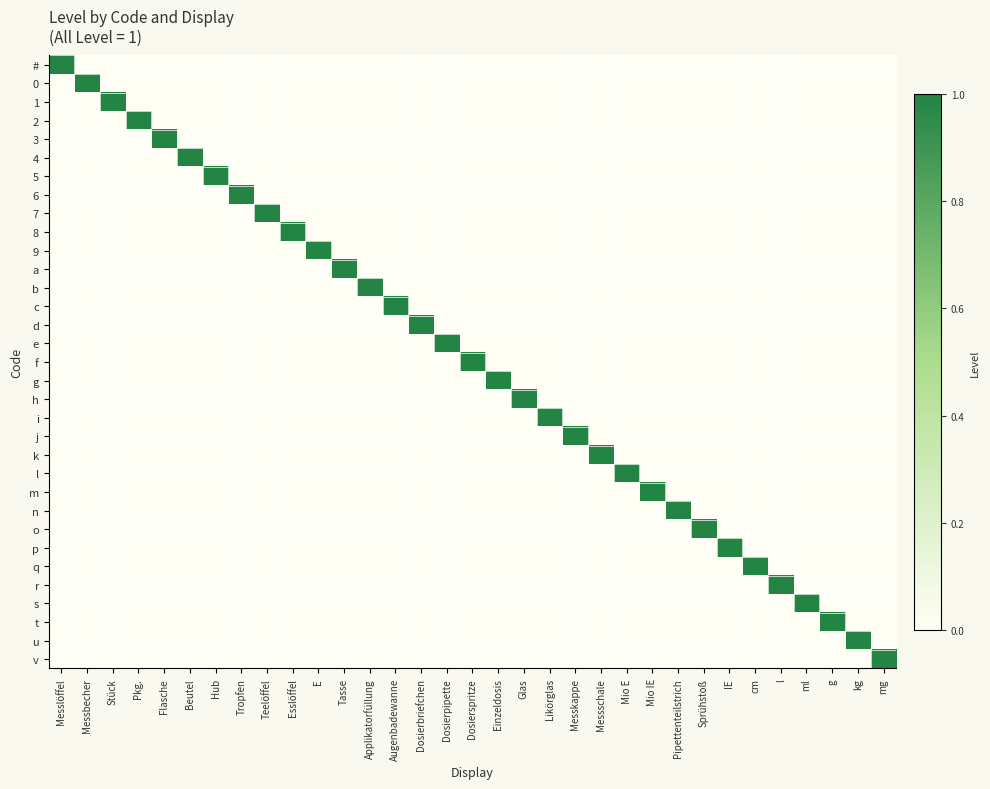

Reading right to left, list all the values displayed in this chart.

#: mg=0	kg=0	g=0	ml=0	l=0	cm=0	IE=0	Sprühstoß=0	Pipettenteilstrich=0	Mio IE=0	Mio E=0	Messschale=0	Messkappe=0	Likörglas=0	Glas=0	Einzeldosis=0	Dosierspritze=0	Dosierpipette=0	Dosierbriefchen=0	Augenbadewanne=0	Applikatorfüllung=0	Tasse=0	E=0	Esslöffel=0	Teelöffel=0	Tropfen=0	Hub=0	Beutel=0	Flasche=0	Pkg.=0	Stück=0	Messbecher=0	Messlöffel=1
0: mg=0	kg=0	g=0	ml=0	l=0	cm=0	IE=0	Sprühstoß=0	Pipettenteilstrich=0	Mio IE=0	Mio E=0	Messschale=0	Messkappe=0	Likörglas=0	Glas=0	Einzeldosis=0	Dosierspritze=0	Dosierpipette=0	Dosierbriefchen=0	Augenbadewanne=0	Applikatorfüllung=0	Tasse=0	E=0	Esslöffel=0	Teelöffel=0	Tropfen=0	Hub=0	Beutel=0	Flasche=0	Pkg.=0	Stück=0	Messbecher=1	Messlöffel=0
1: mg=0	kg=0	g=0	ml=0	l=0	cm=0	IE=0	Sprühstoß=0	Pipettenteilstrich=0	Mio IE=0	Mio E=0	Messschale=0	Messkappe=0	Likörglas=0	Glas=0	Einzeldosis=0	Dosierspritze=0	Dosierpipette=0	Dosierbriefchen=0	Augenbadewanne=0	Applikatorfüllung=0	Tasse=0	E=0	Esslöffel=0	Teelöffel=0	Tropfen=0	Hub=0	Beutel=0	Flasche=0	Pkg.=0	Stück=1	Messbecher=0	Messlöffel=0
2: mg=0	kg=0	g=0	ml=0	l=0	cm=0	IE=0	Sprühstoß=0	Pipettenteilstrich=0	Mio IE=0	Mio E=0	Messschale=0	Messkappe=0	Likörglas=0	Glas=0	Einzeldosis=0	Dosierspritze=0	Dosierpipette=0	Dosierbriefchen=0	Augenbadewanne=0	Applikatorfüllung=0	Tasse=0	E=0	Esslöffel=0	Teelöffel=0	Tropfen=0	Hub=0	Beutel=0	Flasche=0	Pkg.=1	Stück=0	Messbecher=0	Messlöffel=0
3: mg=0	kg=0	g=0	ml=0	l=0	cm=0	IE=0	Sprühstoß=0	Pipettenteilstrich=0	Mio IE=0	Mio E=0	Messschale=0	Messkappe=0	Likörglas=0	Glas=0	Einzeldosis=0	Dosierspritze=0	Dosierpipette=0	Dosierbriefchen=0	Augenbadewanne=0	Applikatorfüllung=0	Tasse=0	E=0	Esslöffel=0	Teelöffel=0	Tropfen=0	Hub=0	Beutel=0	Flasche=1	Pkg.=0	Stück=0	Messbecher=0	Messlöffel=0
4: mg=0	kg=0	g=0	ml=0	l=0	cm=0	IE=0	Sprühstoß=0	Pipettenteilstrich=0	Mio IE=0	Mio E=0	Messschale=0	Messkappe=0	Likörglas=0	Glas=0	Einzeldosis=0	Dosierspritze=0	Dosierpipette=0	Dosierbriefchen=0	Augenbadewanne=0	Applikatorfüllung=0	Tasse=0	E=0	Esslöffel=0	Teelöffel=0	Tropfen=0	Hub=0	Beutel=1	Flasche=0	Pkg.=0	Stück=0	Messbecher=0	Messlöffel=0
5: mg=0	kg=0	g=0	ml=0	l=0	cm=0	IE=0	Sprühstoß=0	Pipettenteilstrich=0	Mio IE=0	Mio E=0	Messschale=0	Messkappe=0	Likörglas=0	Glas=0	Einzeldosis=0	Dosierspritze=0	Dosierpipette=0	Dosierbriefchen=0	Augenbadewanne=0	Applikatorfüllung=0	Tasse=0	E=0	Esslöffel=0	Teelöffel=0	Tropfen=0	Hub=1	Beutel=0	Flasche=0	Pkg.=0	Stück=0	Messbecher=0	Messlöffel=0
6: mg=0	kg=0	g=0	ml=0	l=0	cm=0	IE=0	Sprühstoß=0	Pipettenteilstrich=0	Mio IE=0	Mio E=0	Messschale=0	Messkappe=0	Likörglas=0	Glas=0	Einzeldosis=0	Dosierspritze=0	Dosierpipette=0	Dosierbriefchen=0	Augenbadewanne=0	Applikatorfüllung=0	Tasse=0	E=0	Esslöffel=0	Teelöffel=0	Tropfen=1	Hub=0	Beutel=0	Flasche=0	Pkg.=0	Stück=0	Messbecher=0	Messlöffel=0
7: mg=0	kg=0	g=0	ml=0	l=0	cm=0	IE=0	Sprühstoß=0	Pipettenteilstrich=0	Mio IE=0	Mio E=0	Messschale=0	Messkappe=0	Likörglas=0	Glas=0	Einzeldosis=0	Dosierspritze=0	Dosierpipette=0	Dosierbriefchen=0	Augenbadewanne=0	Applikatorfüllung=0	Tasse=0	E=0	Esslöffel=0	Teelöffel=1	Tropfen=0	Hub=0	Beutel=0	Flasche=0	Pkg.=0	Stück=0	Messbecher=0	Messlöffel=0
8: mg=0	kg=0	g=0	ml=0	l=0	cm=0	IE=0	Sprühstoß=0	Pipettenteilstrich=0	Mio IE=0	Mio E=0	Messschale=0	Messkappe=0	Likörglas=0	Glas=0	Einzeldosis=0	Dosierspritze=0	Dosierpipette=0	Dosierbriefchen=0	Augenbadewanne=0	Applikatorfüllung=0	Tasse=0	E=0	Esslöffel=1	Teelöffel=0	Tropfen=0	Hub=0	Beutel=0	Flasche=0	Pkg.=0	Stück=0	Messbecher=0	Messlöffel=0
9: mg=0	kg=0	g=0	ml=0	l=0	cm=0	IE=0	Sprühstoß=0	Pipettenteilstrich=0	Mio IE=0	Mio E=0	Messschale=0	Messkappe=0	Likörglas=0	Glas=0	Einzeldosis=0	Dosierspritze=0	Dosierpipette=0	Dosierbriefchen=0	Augenbadewanne=0	Applikatorfüllung=0	Tasse=0	E=1	Esslöffel=0	Teelöffel=0	Tropfen=0	Hub=0	Beutel=0	Flasche=0	Pkg.=0	Stück=0	Messbecher=0	Messlöffel=0
a: mg=0	kg=0	g=0	ml=0	l=0	cm=0	IE=0	Sprühstoß=0	Pipettenteilstrich=0	Mio IE=0	Mio E=0	Messschale=0	Messkappe=0	Likörglas=0	Glas=0	Einzeldosis=0	Dosierspritze=0	Dosierpipette=0	Dosierbriefchen=0	Augenbadewanne=0	Applikatorfüllung=0	Tasse=1	E=0	Esslöffel=0	Teelöffel=0	Tropfen=0	Hub=0	Beutel=0	Flasche=0	Pkg.=0	Stück=0	Messbecher=0	Messlöffel=0
b: mg=0	kg=0	g=0	ml=0	l=0	cm=0	IE=0	Sprühstoß=0	Pipettenteilstrich=0	Mio IE=0	Mio E=0	Messschale=0	Messkappe=0	Likörglas=0	Glas=0	Einzeldosis=0	Dosierspritze=0	Dosierpipette=0	Dosierbriefchen=0	Augenbadewanne=0	Applikatorfüllung=1	Tasse=0	E=0	Esslöffel=0	Teelöffel=0	Tropfen=0	Hub=0	Beutel=0	Flasche=0	Pkg.=0	Stück=0	Messbecher=0	Messlöffel=0
c: mg=0	kg=0	g=0	ml=0	l=0	cm=0	IE=0	Sprühstoß=0	Pipettenteilstrich=0	Mio IE=0	Mio E=0	Messschale=0	Messkappe=0	Likörglas=0	Glas=0	Einzeldosis=0	Dosierspritze=0	Dosierpipette=0	Dosierbriefchen=0	Augenbadewanne=1	Applikatorfüllung=0	Tasse=0	E=0	Esslöffel=0	Teelöffel=0	Tropfen=0	Hub=0	Beutel=0	Flasche=0	Pkg.=0	Stück=0	Messbecher=0	Messlöffel=0
d: mg=0	kg=0	g=0	ml=0	l=0	cm=0	IE=0	Sprühstoß=0	Pipettenteilstrich=0	Mio IE=0	Mio E=0	Messschale=0	Messkappe=0	Likörglas=0	Glas=0	Einzeldosis=0	Dosierspritze=0	Dosierpipette=0	Dosierbriefchen=1	Augenbadewanne=0	Applikatorfüllung=0	Tasse=0	E=0	Esslöffel=0	Teelöffel=0	Tropfen=0	Hub=0	Beutel=0	Flasche=0	Pkg.=0	Stück=0	Messbecher=0	Messlöffel=0
e: mg=0	kg=0	g=0	ml=0	l=0	cm=0	IE=0	Sprühstoß=0	Pipettenteilstrich=0	Mio IE=0	Mio E=0	Messschale=0	Messkappe=0	Likörglas=0	Glas=0	Einzeldosis=0	Dosierspritze=0	Dosierpipette=1	Dosierbriefchen=0	Augenbadewanne=0	Applikatorfüllung=0	Tasse=0	E=0	Esslöffel=0	Teelöffel=0	Tropfen=0	Hub=0	Beutel=0	Flasche=0	Pkg.=0	Stück=0	Messbecher=0	Messlöffel=0
f: mg=0	kg=0	g=0	ml=0	l=0	cm=0	IE=0	Sprühstoß=0	Pipettenteilstrich=0	Mio IE=0	Mio E=0	Messschale=0	Messkappe=0	Likörglas=0	Glas=0	Einzeldosis=0	Dosierspritze=1	Dosierpipette=0	Dosierbriefchen=0	Augenbadewanne=0	Applikatorfüllung=0	Tasse=0	E=0	Esslöffel=0	Teelöffel=0	Tropfen=0	Hub=0	Beutel=0	Flasche=0	Pkg.=0	Stück=0	Messbecher=0	Messlöffel=0
g: mg=0	kg=0	g=0	ml=0	l=0	cm=0	IE=0	Sprühstoß=0	Pipettenteilstrich=0	Mio IE=0	Mio E=0	Messschale=0	Messkappe=0	Likörglas=0	Glas=0	Einzeldosis=1	Dosierspritze=0	Dosierpipette=0	Dosierbriefchen=0	Augenbadewanne=0	Applikatorfüllung=0	Tasse=0	E=0	Esslöffel=0	Teelöffel=0	Tropfen=0	Hub=0	Beutel=0	Flasche=0	Pkg.=0	Stück=0	Messbecher=0	Messlöffel=0
h: mg=0	kg=0	g=0	ml=0	l=0	cm=0	IE=0	Sprühstoß=0	Pipettenteilstrich=0	Mio IE=0	Mio E=0	Messschale=0	Messkappe=0	Likörglas=0	Glas=1	Einzeldosis=0	Dosierspritze=0	Dosierpipette=0	Dosierbriefchen=0	Augenbadewanne=0	Applikatorfüllung=0	Tasse=0	E=0	Esslöffel=0	Teelöffel=0	Tropfen=0	Hub=0	Beutel=0	Flasche=0	Pkg.=0	Stück=0	Messbecher=0	Messlöffel=0
i: mg=0	kg=0	g=0	ml=0	l=0	cm=0	IE=0	Sprühstoß=0	Pipettenteilstrich=0	Mio IE=0	Mio E=0	Messschale=0	Messkappe=0	Likörglas=1	Glas=0	Einzeldosis=0	Dosierspritze=0	Dosierpipette=0	Dosierbriefchen=0	Augenbadewanne=0	Applikatorfüllung=0	Tasse=0	E=0	Esslöffel=0	Teelöffel=0	Tropfen=0	Hub=0	Beutel=0	Flasche=0	Pkg.=0	Stück=0	Messbecher=0	Messlöffel=0
j: mg=0	kg=0	g=0	ml=0	l=0	cm=0	IE=0	Sprühstoß=0	Pipettenteilstrich=0	Mio IE=0	Mio E=0	Messschale=0	Messkappe=1	Likörglas=0	Glas=0	Einzeldosis=0	Dosierspritze=0	Dosierpipette=0	Dosierbriefchen=0	Augenbadewanne=0	Applikatorfüllung=0	Tasse=0	E=0	Esslöffel=0	Teelöffel=0	Tropfen=0	Hub=0	Beutel=0	Flasche=0	Pkg.=0	Stück=0	Messbecher=0	Messlöffel=0
k: mg=0	kg=0	g=0	ml=0	l=0	cm=0	IE=0	Sprühstoß=0	Pipettenteilstrich=0	Mio IE=0	Mio E=0	Messschale=1	Messkappe=0	Likörglas=0	Glas=0	Einzeldosis=0	Dosierspritze=0	Dosierpipette=0	Dosierbriefchen=0	Augenbadewanne=0	Applikatorfüllung=0	Tasse=0	E=0	Esslöffel=0	Teelöffel=0	Tropfen=0	Hub=0	Beutel=0	Flasche=0	Pkg.=0	Stück=0	Messbecher=0	Messlöffel=0
l: mg=0	kg=0	g=0	ml=0	l=0	cm=0	IE=0	Sprühstoß=0	Pipettenteilstrich=0	Mio IE=0	Mio E=1	Messschale=0	Messkappe=0	Likörglas=0	Glas=0	Einzeldosis=0	Dosierspritze=0	Dosierpipette=0	Dosierbriefchen=0	Augenbadewanne=0	Applikatorfüllung=0	Tasse=0	E=0	Esslöffel=0	Teelöffel=0	Tropfen=0	Hub=0	Beutel=0	Flasche=0	Pkg.=0	Stück=0	Messbecher=0	Messlöffel=0
m: mg=0	kg=0	g=0	ml=0	l=0	cm=0	IE=0	Sprühstoß=0	Pipettenteilstrich=0	Mio IE=1	Mio E=0	Messschale=0	Messkappe=0	Likörglas=0	Glas=0	Einzeldosis=0	Dosierspritze=0	Dosierpipette=0	Dosierbriefchen=0	Augenbadewanne=0	Applikatorfüllung=0	Tasse=0	E=0	Esslöffel=0	Teelöffel=0	Tropfen=0	Hub=0	Beutel=0	Flasche=0	Pkg.=0	Stück=0	Messbecher=0	Messlöffel=0
n: mg=0	kg=0	g=0	ml=0	l=0	cm=0	IE=0	Sprühstoß=0	Pipettenteilstrich=1	Mio IE=0	Mio E=0	Messschale=0	Messkappe=0	Likörglas=0	Glas=0	Einzeldosis=0	Dosierspritze=0	Dosierpipette=0	Dosierbriefchen=0	Augenbadewanne=0	Applikatorfüllung=0	Tasse=0	E=0	Esslöffel=0	Teelöffel=0	Tropfen=0	Hub=0	Beutel=0	Flasche=0	Pkg.=0	Stück=0	Messbecher=0	Messlöffel=0
o: mg=0	kg=0	g=0	ml=0	l=0	cm=0	IE=0	Sprühstoß=1	Pipettenteilstrich=0	Mio IE=0	Mio E=0	Messschale=0	Messkappe=0	Likörglas=0	Glas=0	Einzeldosis=0	Dosierspritze=0	Dosierpipette=0	Dosierbriefchen=0	Augenbadewanne=0	Applikatorfüllung=0	Tasse=0	E=0	Esslöffel=0	Teelöffel=0	Tropfen=0	Hub=0	Beutel=0	Flasche=0	Pkg.=0	Stück=0	Messbecher=0	Messlöffel=0
p: mg=0	kg=0	g=0	ml=0	l=0	cm=0	IE=1	Sprühstoß=0	Pipettenteilstrich=0	Mio IE=0	Mio E=0	Messschale=0	Messkappe=0	Likörglas=0	Glas=0	Einzeldosis=0	Dosierspritze=0	Dosierpipette=0	Dosierbriefchen=0	Augenbadewanne=0	Applikatorfüllung=0	Tasse=0	E=0	Esslöffel=0	Teelöffel=0	Tropfen=0	Hub=0	Beutel=0	Flasche=0	Pkg.=0	Stück=0	Messbecher=0	Messlöffel=0
q: mg=0	kg=0	g=0	ml=0	l=0	cm=1	IE=0	Sprühstoß=0	Pipettenteilstrich=0	Mio IE=0	Mio E=0	Messschale=0	Messkappe=0	Likörglas=0	Glas=0	Einzeldosis=0	Dosierspritze=0	Dosierpipette=0	Dosierbriefchen=0	Augenbadewanne=0	Applikatorfüllung=0	Tasse=0	E=0	Esslöffel=0	Teelöffel=0	Tropfen=0	Hub=0	Beutel=0	Flasche=0	Pkg.=0	Stück=0	Messbecher=0	Messlöffel=0
r: mg=0	kg=0	g=0	ml=0	l=1	cm=0	IE=0	Sprühstoß=0	Pipettenteilstrich=0	Mio IE=0	Mio E=0	Messschale=0	Messkappe=0	Likörglas=0	Glas=0	Einzeldosis=0	Dosierspritze=0	Dosierpipette=0	Dosierbriefchen=0	Augenbadewanne=0	Applikatorfüllung=0	Tasse=0	E=0	Esslöffel=0	Teelöffel=0	Tropfen=0	Hub=0	Beutel=0	Flasche=0	Pkg.=0	Stück=0	Messbecher=0	Messlöffel=0
s: mg=0	kg=0	g=0	ml=1	l=0	cm=0	IE=0	Sprühstoß=0	Pipettenteilstrich=0	Mio IE=0	Mio E=0	Messschale=0	Messkappe=0	Likörglas=0	Glas=0	Einzeldosis=0	Dosierspritze=0	Dosierpipette=0	Dosierbriefchen=0	Augenbadewanne=0	Applikatorfüllung=0	Tasse=0	E=0	Esslöffel=0	Teelöffel=0	Tropfen=0	Hub=0	Beutel=0	Flasche=0	Pkg.=0	Stück=0	Messbecher=0	Messlöffel=0
t: mg=0	kg=0	g=1	ml=0	l=0	cm=0	IE=0	Sprühstoß=0	Pipettenteilstrich=0	Mio IE=0	Mio E=0	Messschale=0	Messkappe=0	Likörglas=0	Glas=0	Einzeldosis=0	Dosierspritze=0	Dosierpipette=0	Dosierbriefchen=0	Augenbadewanne=0	Applikatorfüllung=0	Tasse=0	E=0	Esslöffel=0	Teelöffel=0	Tropfen=0	Hub=0	Beutel=0	Flasche=0	Pkg.=0	Stück=0	Messbecher=0	Messlöffel=0
u: mg=0	kg=1	g=0	ml=0	l=0	cm=0	IE=0	Sprühstoß=0	Pipettenteilstrich=0	Mio IE=0	Mio E=0	Messschale=0	Messkappe=0	Likörglas=0	Glas=0	Einzeldosis=0	Dosierspritze=0	Dosierpipette=0	Dosierbriefchen=0	Augenbadewanne=0	Applikatorfüllung=0	Tasse=0	E=0	Esslöffel=0	Teelöffel=0	Tropfen=0	Hub=0	Beutel=0	Flasche=0	Pkg.=0	Stück=0	Messbecher=0	Messlöffel=0
v: mg=1	kg=0	g=0	ml=0	l=0	cm=0	IE=0	Sprühstoß=0	Pipettenteilstrich=0	Mio IE=0	Mio E=0	Messschale=0	Messkappe=0	Likörglas=0	Glas=0	Einzeldosis=0	Dosierspritze=0	Dosierpipette=0	Dosierbriefchen=0	Augenbadewanne=0	Applikatorfüllung=0	Tasse=0	E=0	Esslöffel=0	Teelöffel=0	Tropfen=0	Hub=0	Beutel=0	Flasche=0	Pkg.=0	Stück=0	Messbecher=0	Messlöffel=0